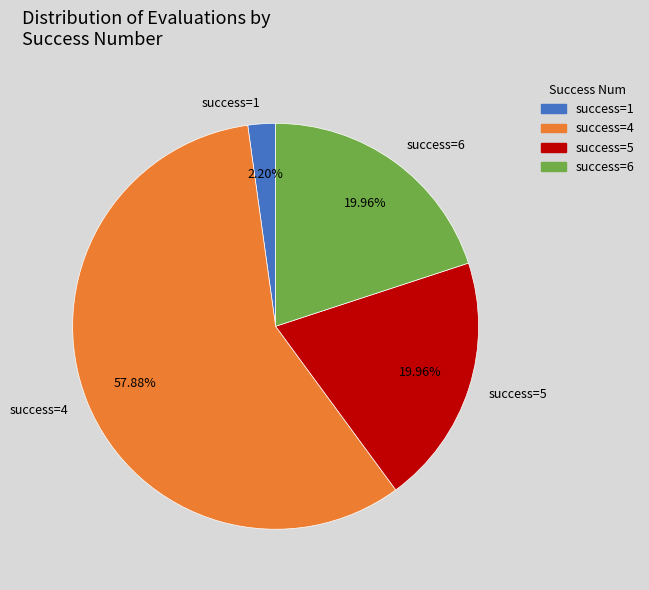

Is the sum of success=5 and success=1 greater than half?

No